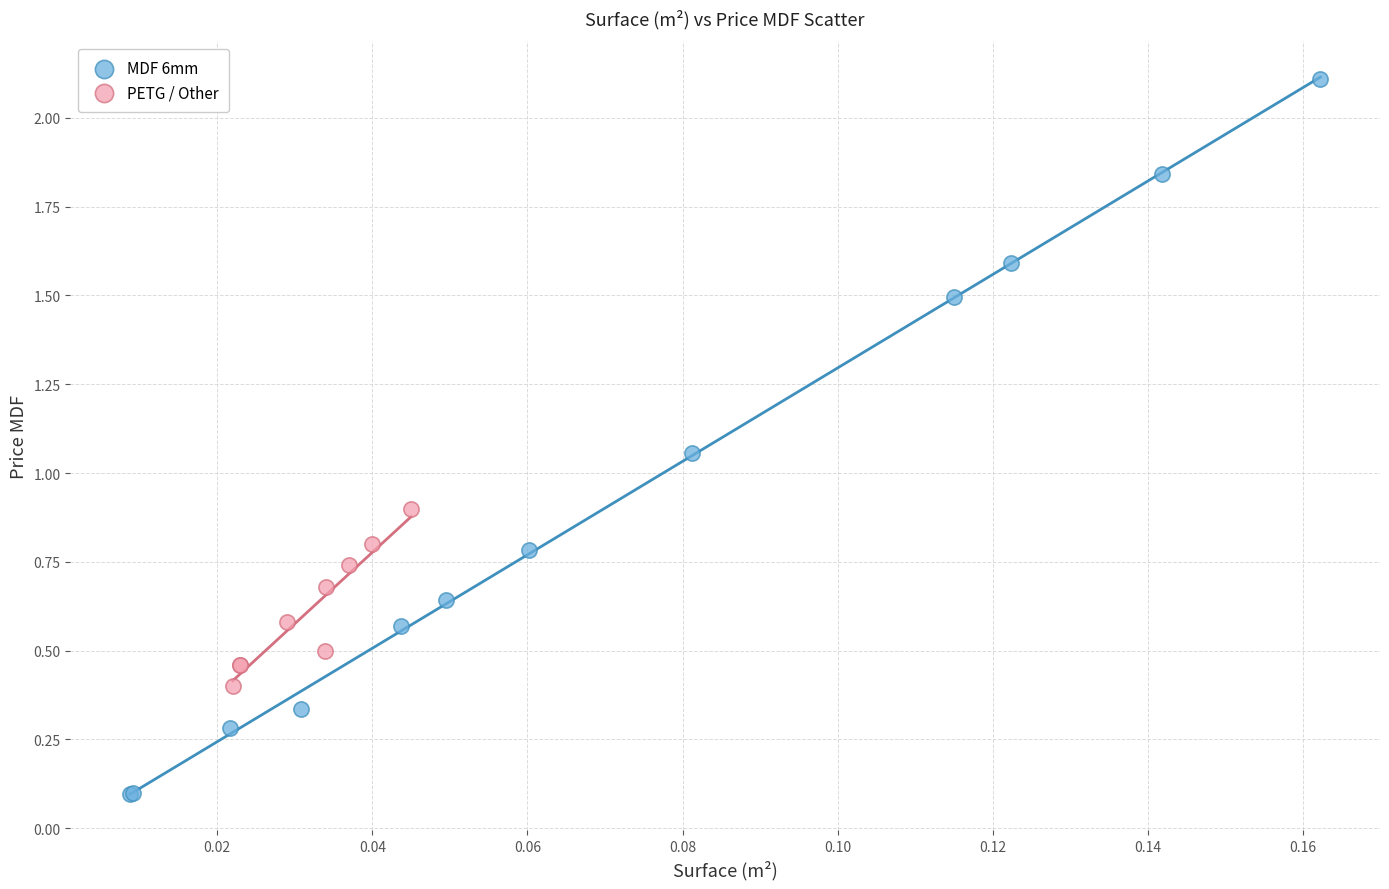

Which series reaches the maximum Y coordinate?

MDF 6mm